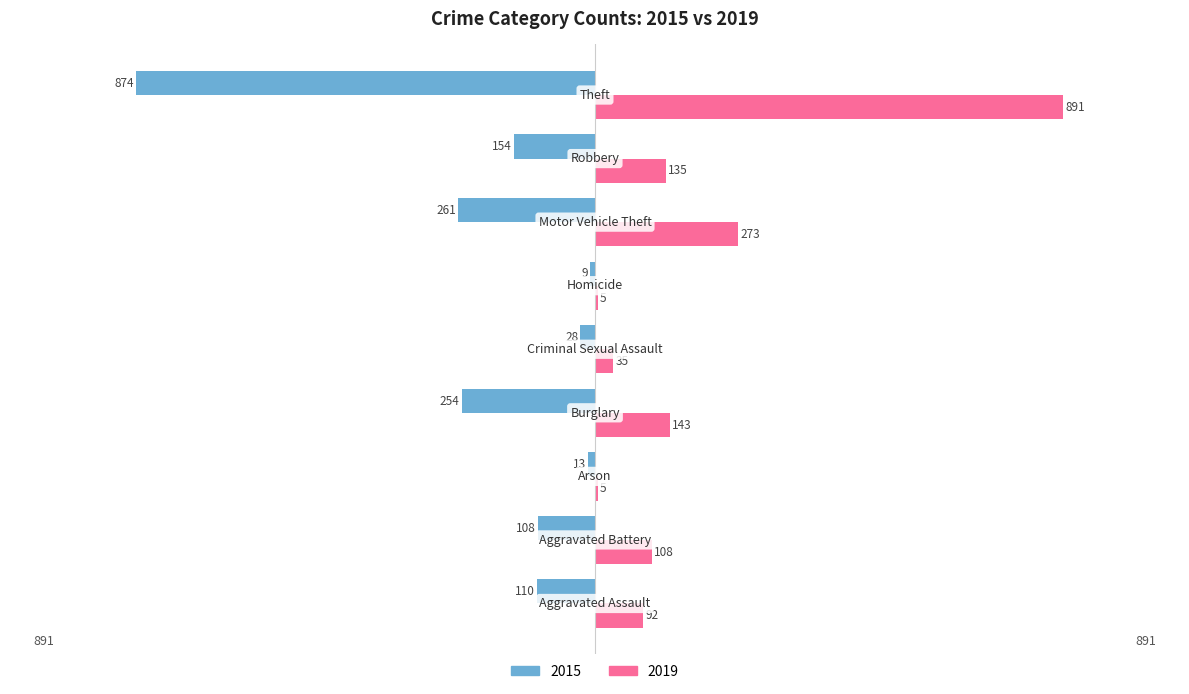

What is the greatest value displayed?

891